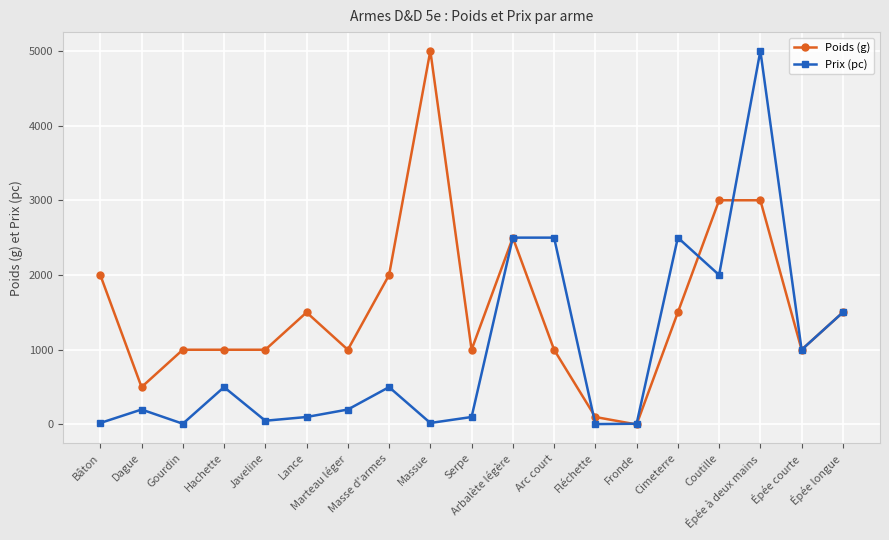

List the series in order of their overall mean, lowest first.

Prix (pc), Poids (g)